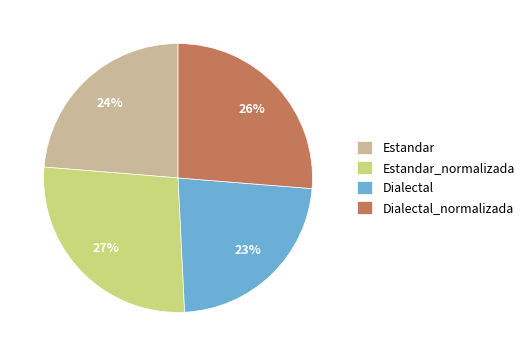

What is the ratio of the value at Dialectal to the value at Estandar?

1.0